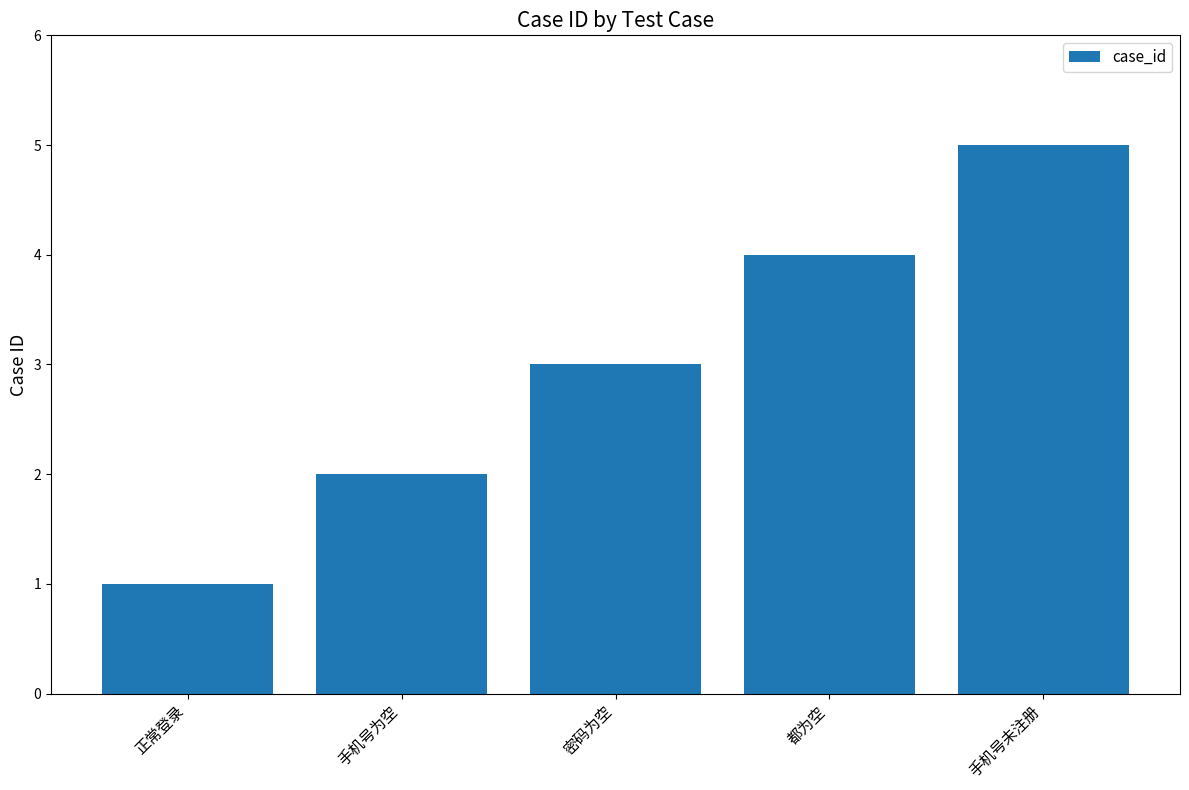

What is the label of the 1st bar from the right?

手机号未注册